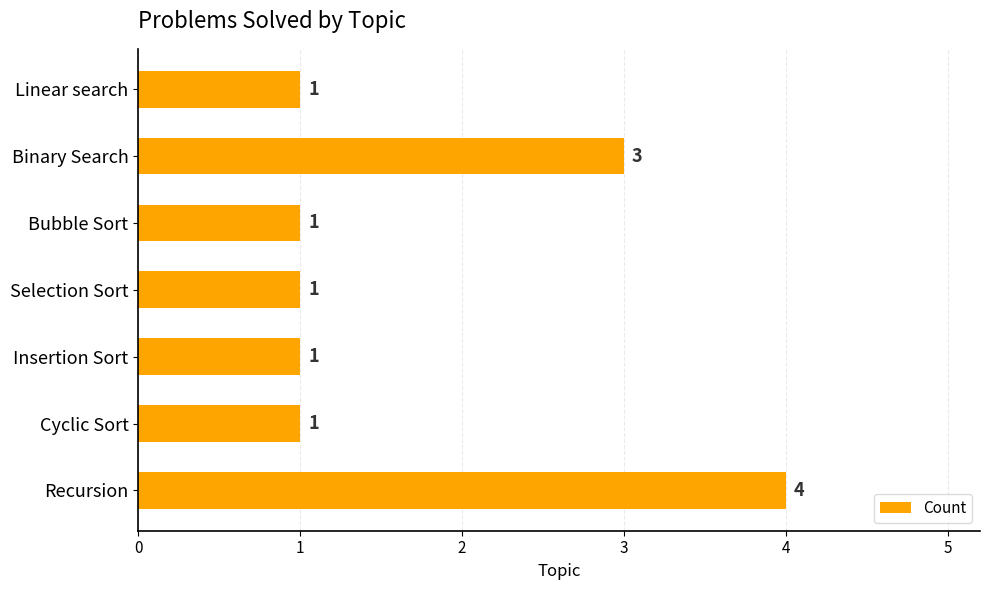

Which label corresponds to the largest value in the chart?

Recursion